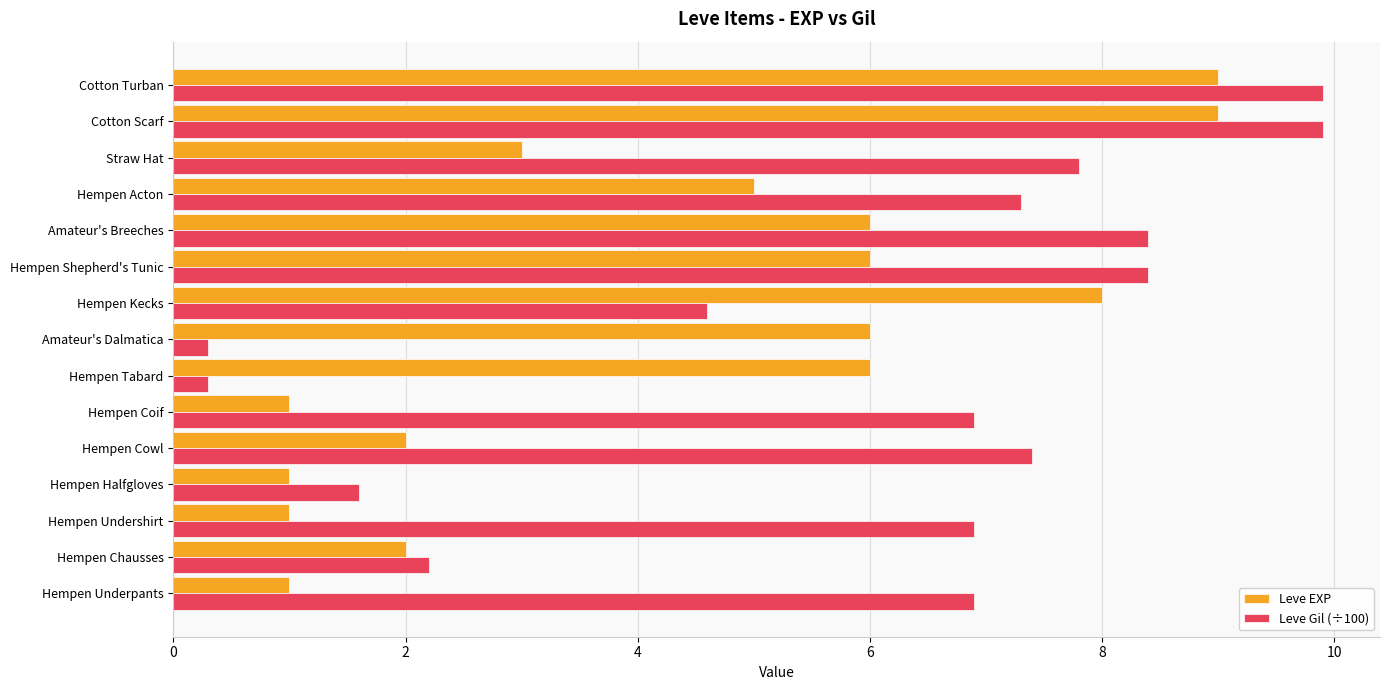

Between Hempen Chausses and Hempen Tabard, which series saw the biggest shift?

Leve EXP